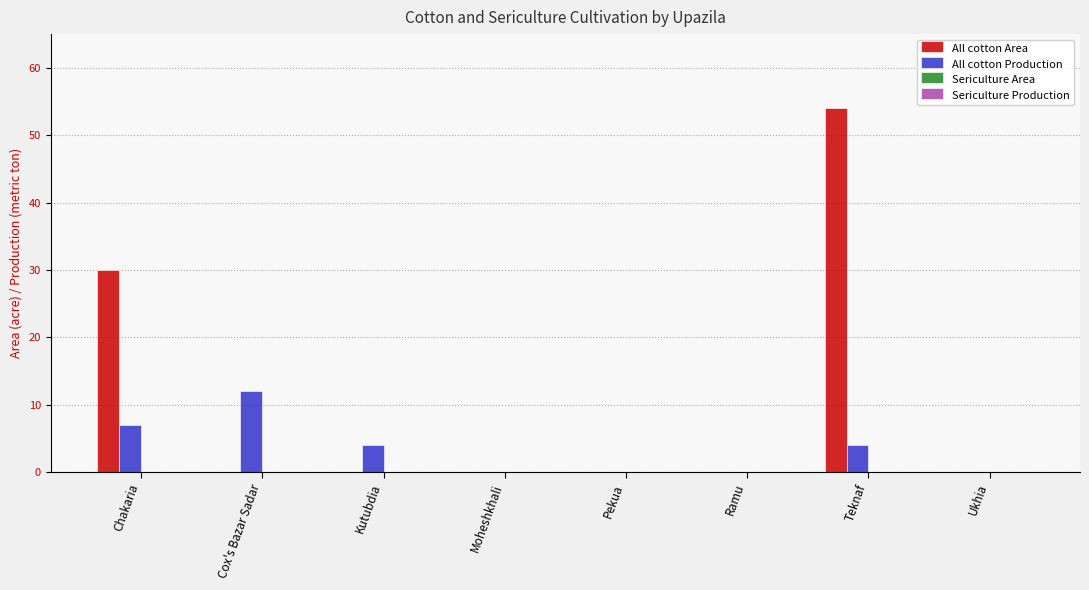

What is the sum of the All cotton Production values at Teknaf and Moheshkhali?

4